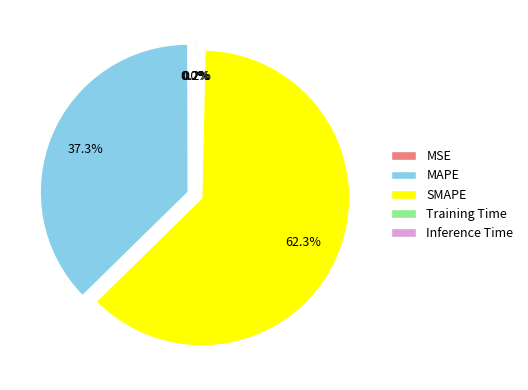

Which category accounts for the majority?

SMAPE